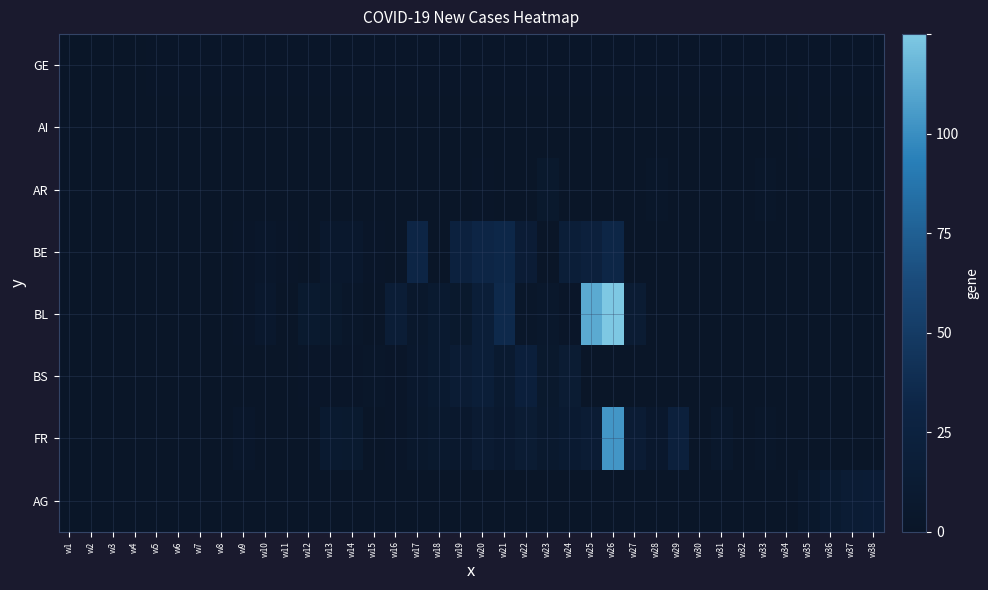

Reading right to left, what are all the values shown in this chart?

GE: w38=1.7	w37=1.7	w36=1.7	w35=1.7	w34=1.7	w33=1.7	w32=1.7	w31=1.7	w30=1.7	w29=1.7	w28=1.4	w27=1.4	w26=1.4	w25=1.4	w24=1.4	w23=1.4	w22=1.4	w21=1.4	w20=1.4	w19=1.4	w18=1.4	w17=1.4	w16=1.4	w15=1.4	w14=1.4	w13=1.4	w12=1.4	w11=1.4	w10=1.4	w9=1.4	w8=1.4	w7=1.4	w6=1.4	w5=1.4	w4=0.3	w3=0.3	w2=0.3	w1=0.3
AI: w38=0.0	w37=0.3	w36=0.0	w35=1.7	w34=0.0	w33=0.0	w32=0.3	w31=0.0	w30=0.3	w29=0.3	w28=0.6	w27=0.3	w26=0.6	w25=0.0	w24=0.0	w23=0.0	w22=0.0	w21=0.6	w20=0.0	w19=0.6	w18=0.0	w17=0.0	w16=0.0	w15=0.0	w14=0.0	w13=0.0	w12=0.0	w11=0.0	w10=0.0	w9=0.0	w8=0.0	w7=0.0	w6=0.0	w5=0.0	w4=0.0	w3=0.0	w2=0.0	w1=0.0
AR: w38=0.0	w37=0.0	w36=0.0	w35=0.0	w34=0.0	w33=2.3	w32=0.6	w31=0.8	w30=0.3	w29=0.6	w28=2.3	w27=0.3	w26=0.8	w25=0.0	w24=0.0	w23=5.4	w22=0.0	w21=0.0	w20=1.7	w19=0.0	w18=0.0	w17=0.0	w16=0.0	w15=0.0	w14=0.0	w13=0.0	w12=0.0	w11=0.0	w10=0.0	w9=0.3	w8=0.0	w7=0.0	w6=0.0	w5=0.0	w4=0.0	w3=0.0	w2=0.0	w1=0.0
BE: w38=0.0	w37=0.0	w36=0.0	w35=0.0	w34=0.0	w33=0.0	w32=0.0	w31=0.0	w30=0.0	w29=0.0	w28=0.0	w27=0.0	w26=26.1	w25=17.6	w24=14.7	w23=0.0	w22=11.6	w21=26.9	w20=25.2	w19=19.8	w18=0.0	w17=25.2	w16=0.3	w15=1.7	w14=4.8	w13=4.8	w12=0.3	w11=1.4	w10=3.1	w9=1.7	w8=0.0	w7=0.8	w6=0.6	w5=0.3	w4=0.0	w3=0.3	w2=0.0	w1=0.0
BL: w38=0.0	w37=0.0	w36=0.0	w35=0.0	w34=0.0	w33=0.0	w32=0.0	w31=0.0	w30=0.0	w29=0.0	w28=0.0	w27=10.2	w26=100.0	w25=89.8	w24=1.4	w23=3.7	w22=2.0	w21=27.8	w20=14.4	w19=5.1	w18=7.6	w17=3.7	w16=12.2	w15=0.0	w14=2.3	w13=5.4	w12=6.8	w11=0.8	w10=4.5	w9=1.4	w8=0.6	w7=0.0	w6=0.6	w5=0.3	w4=0.6	w3=0.3	w2=0.3	w1=0.0
BS: w38=0.0	w37=0.0	w36=0.0	w35=0.0	w34=0.0	w33=0.0	w32=0.0	w31=0.0	w30=0.0	w29=0.0	w28=0.0	w27=0.0	w26=0.0	w25=0.3	w24=10.2	w23=5.1	w22=16.7	w21=7.6	w20=14.2	w19=11.0	w18=7.6	w17=4.8	w16=1.4	w15=2.0	w14=1.7	w13=1.7	w12=1.7	w11=0.0	w10=1.1	w9=0.6	w8=0.8	w7=0.0	w6=0.8	w5=0.3	w4=0.0	w3=0.0	w2=0.3	w1=0.0
FR: w38=0.0	w37=0.0	w36=0.0	w35=0.8	w34=0.0	w33=2.3	w32=0.6	w31=3.7	w30=0.3	w29=17.3	w28=4.5	w27=10.8	w26=82.7	w25=10.8	w24=8.2	w23=6.2	w22=10.5	w21=6.5	w20=9.6	w19=4.5	w18=6.2	w17=4.0	w16=1.4	w15=0.8	w14=6.8	w13=7.6	w12=0.6	w11=0.8	w10=0.3	w9=3.1	w8=0.0	w7=0.6	w6=0.3	w5=0.0	w4=0.0	w3=0.3	w2=0.0	w1=0.0
AG: w38=11.6	w37=10.8	w36=7.6	w35=3.7	w34=0.6	w33=0.8	w32=0.0	w31=0.3	w30=0.0	w29=0.6	w28=0.0	w27=0.0	w26=0.3	w25=0.3	w24=0.0	w23=0.0	w22=0.0	w21=0.0	w20=0.0	w19=0.0	w18=0.0	w17=0.0	w16=0.0	w15=0.0	w14=0.0	w13=0.0	w12=0.0	w11=0.0	w10=0.0	w9=0.0	w8=0.0	w7=0.0	w6=0.0	w5=0.0	w4=0.0	w3=0.0	w2=0.0	w1=0.0